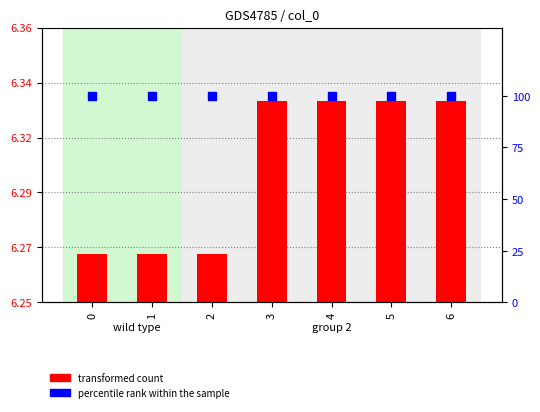

What are all the series names shown in the legend?

transformed count, percentile rank within the sample